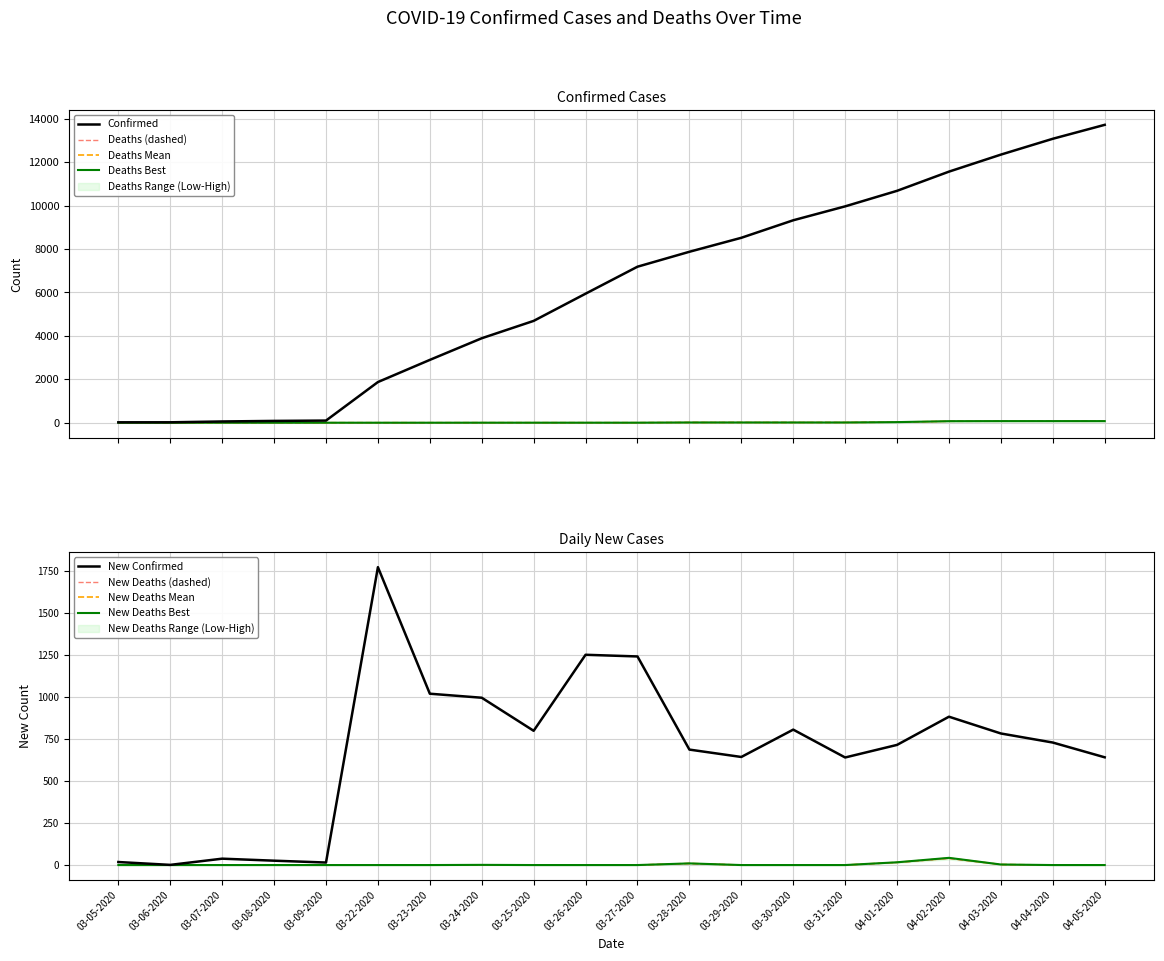

Where is Deaths nearest to the value 33?

04-01-2020